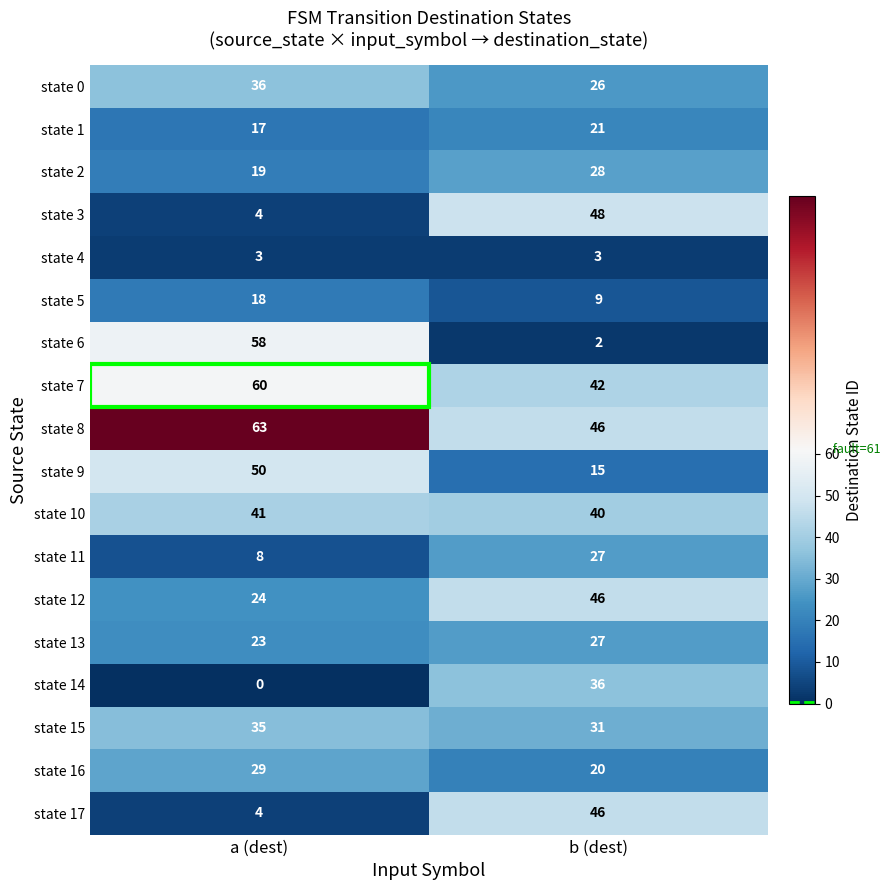

List the labels in order of state 8 value, smallest first.

b (dest), a (dest)